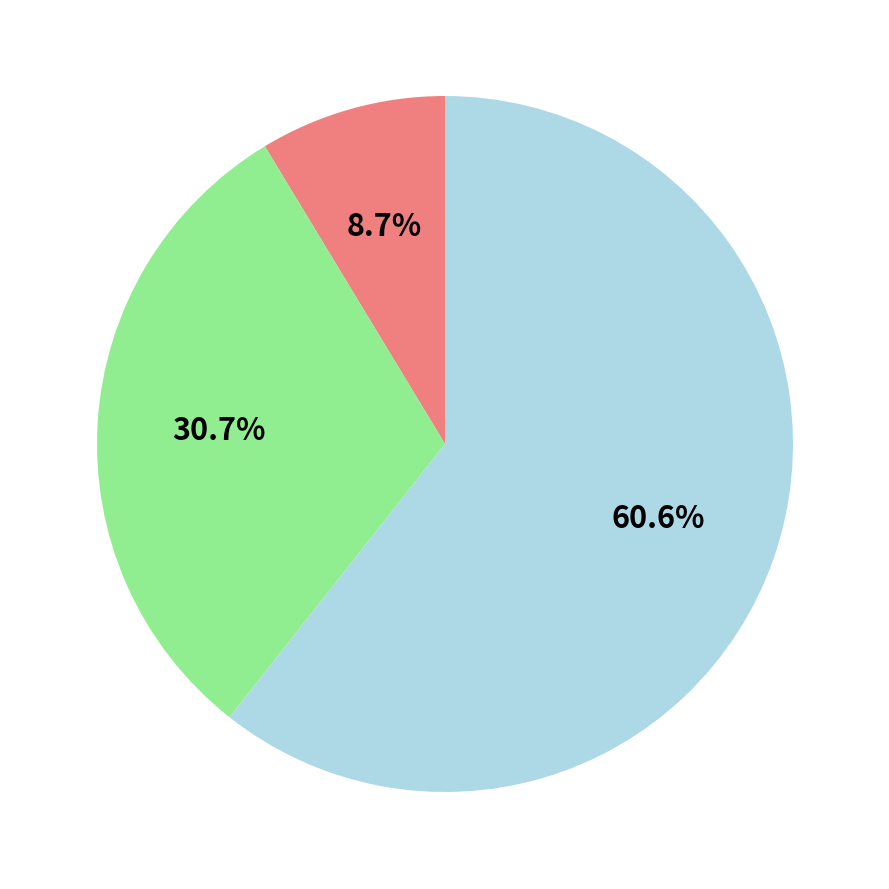

Count the number of slices in the pie.

3